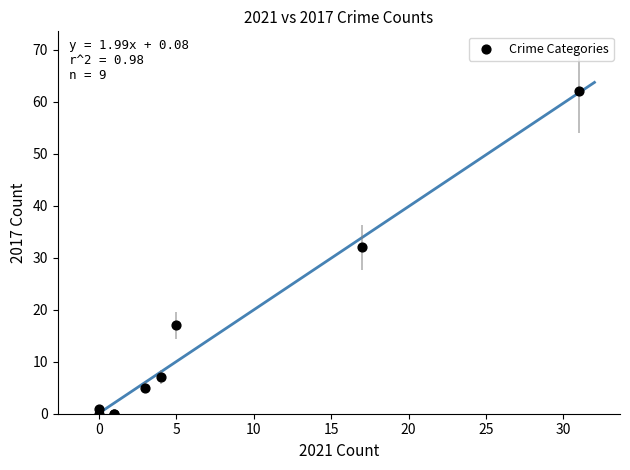

What Y value in the scatter plot is closest to 31?

32